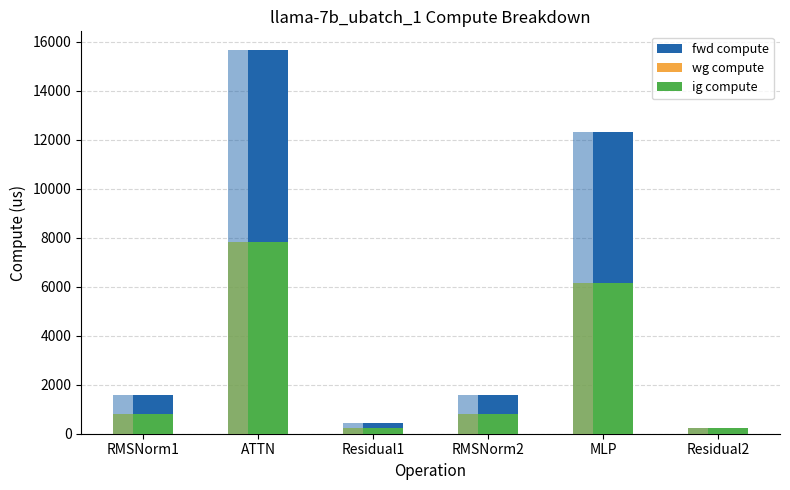

Which series changed the most between RMSNorm1 and ATTN?

fwd compute